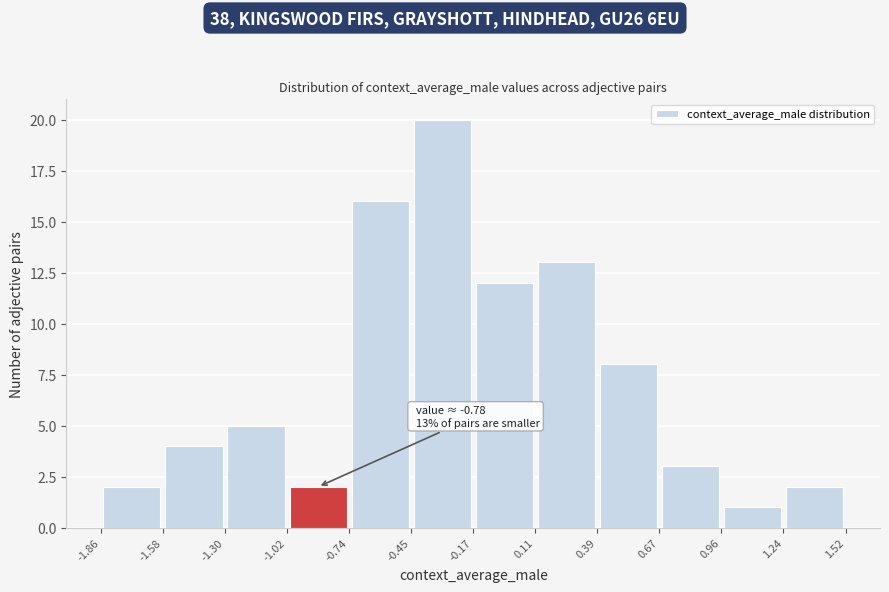

Which range on the x-axis has the tallest bar?

-0.45 to -0.17